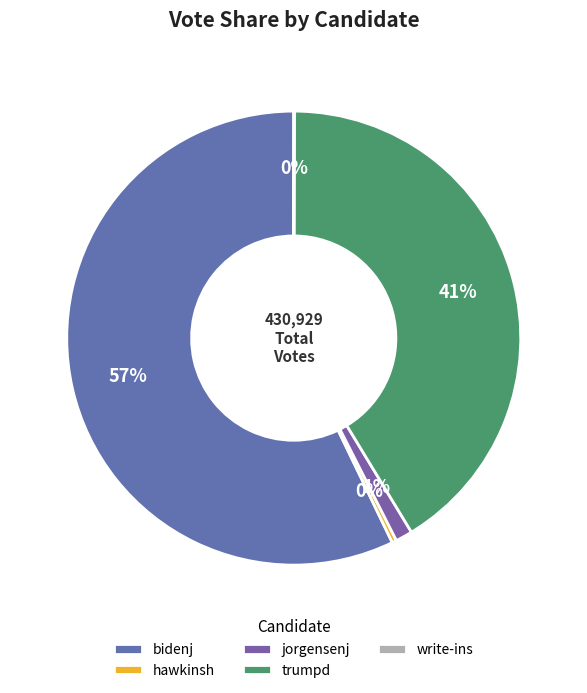

How many slices are in this pie chart?

5